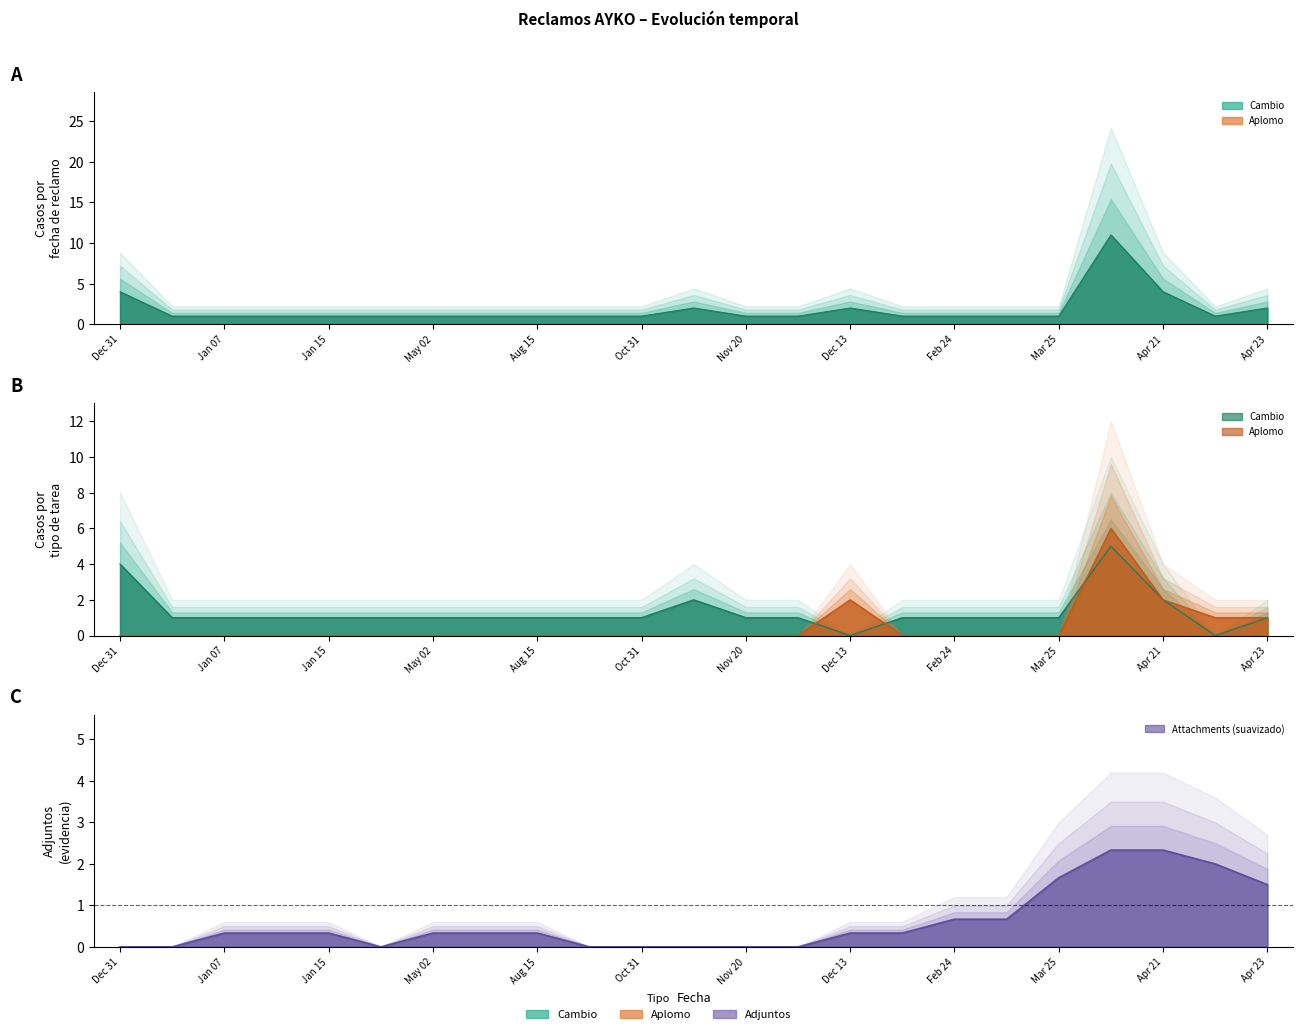

Reading left to right, transcribe all the data shown in this chart.

counts: 4	1	1	1	1	1	1	1	1	1	1	2	1	1	2	1	1	1	1	11	4	1	2
aplomo: 0	0	0	0	0	0	0	0	0	0	0	0	0	0	2	0	0	0	0	6	2	1	1
cambio: 4	1	1	1	1	1	1	1	1	1	1	2	1	1	0	1	1	1	1	5	2	0	1